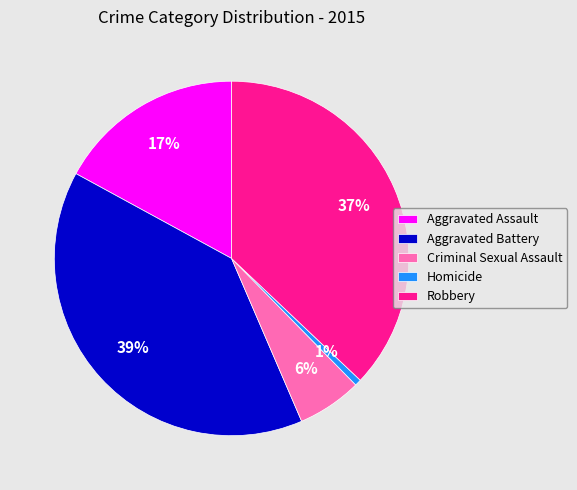

Does any single category account for the majority?

No